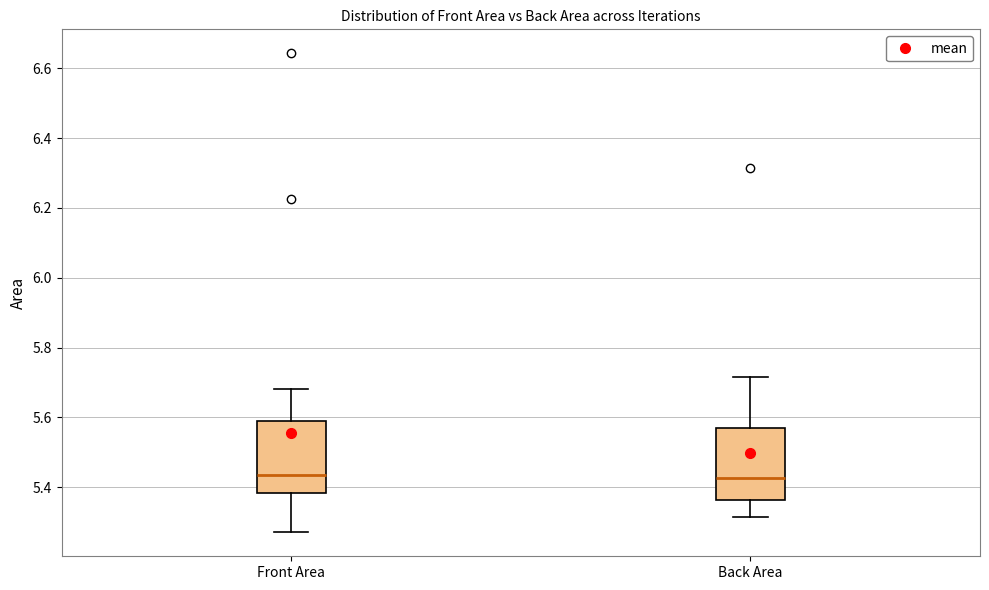

Reading left to right, read every box against the y-axis: the position of its median line, the range the box covers, and the ends of its whiskers. The values are not printed on the chart, so give them approximately, as read against the axis.

Front Area: median 5.44, box 5.38 to 5.58, whiskers 5.28 to 5.68
Back Area: median 5.42, box 5.36 to 5.58, whiskers 5.32 to 5.72